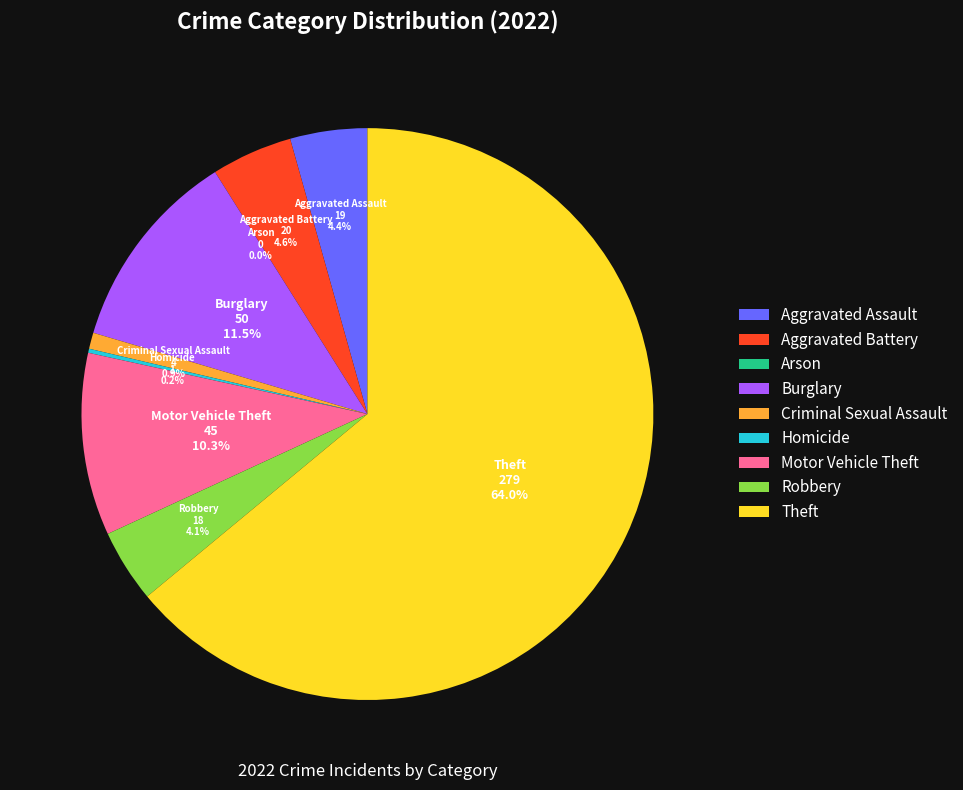

Which slice is the largest?

Theft